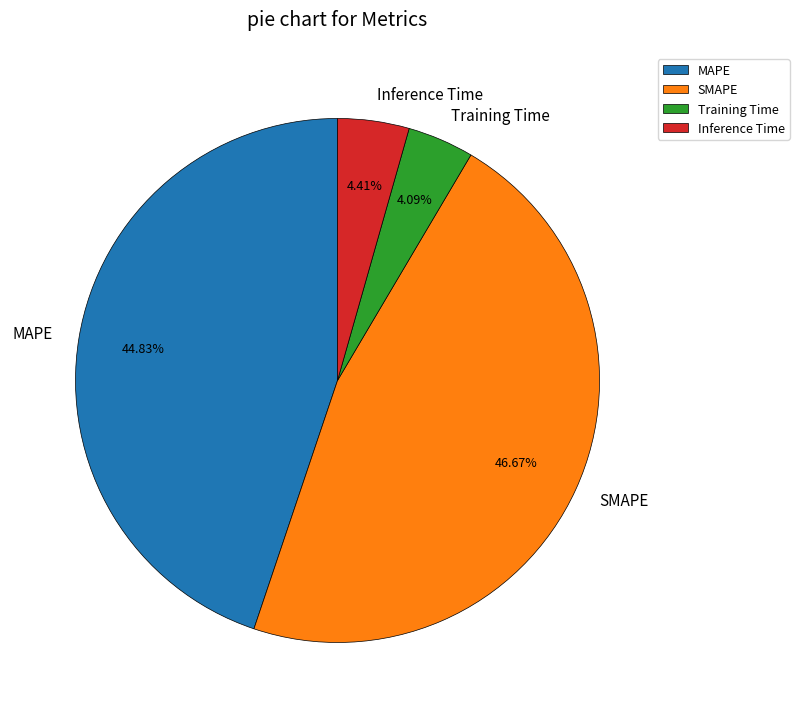

Is the sum of MAPE and SMAPE greater than half?

Yes